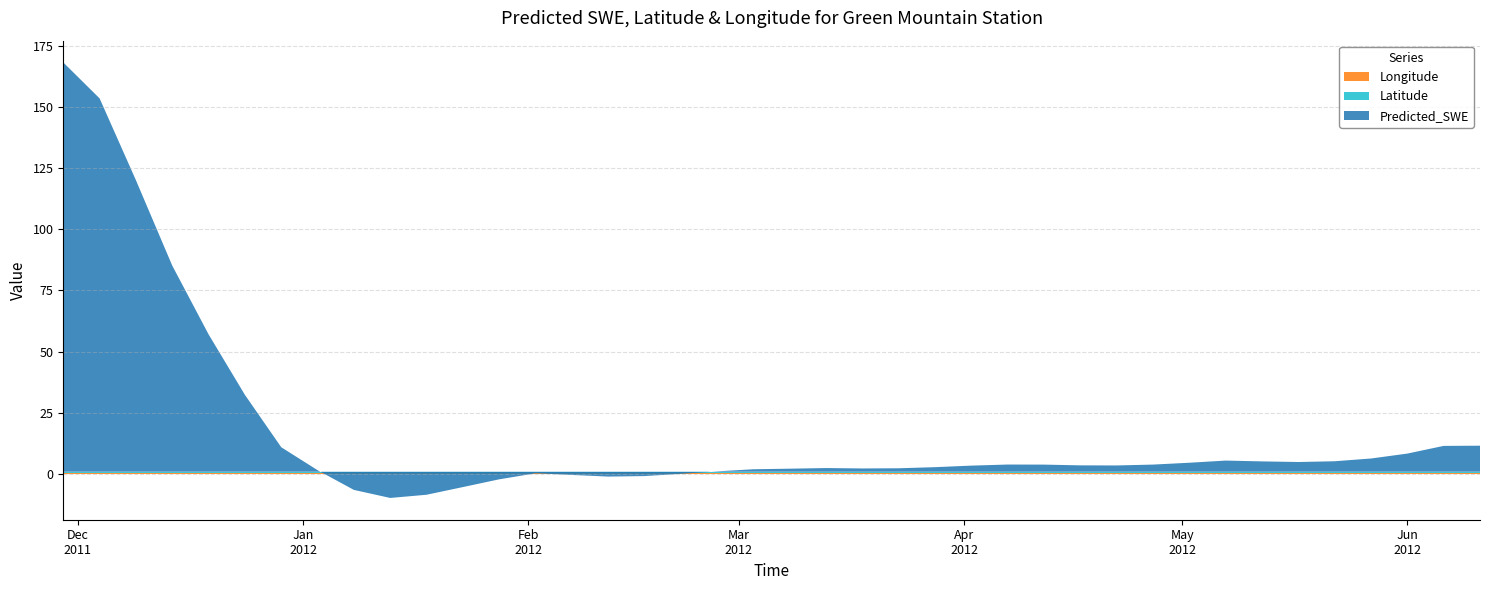

Reading left to right, transcribe all the data shown in this chart.

Predicted_SWE: 167.5	152.7	119.3	84.3	56.2	31.5	10.0	0.6	-7.4	-10.7	-9.4	-6.3	-3.1	-0.6	-1.3	-2.0	-1.8	-0.9	0.2	1.0	1.3	1.5	1.3	1.4	1.9	2.5	3.0	2.9	2.6	2.6	2.9	3.7	4.6	4.2	4.0	4.3	5.4	7.4	10.6	10.7
Latitude: 0.4	0.4	0.4	0.4	0.4	0.4	0.4	0.4	0.4	0.4	0.4	0.4	0.4	0.4	0.4	0.4	0.4	0.4	0.4	0.4	0.4	0.4	0.4	0.4	0.4	0.4	0.4	0.4	0.4	0.4	0.4	0.4	0.4	0.4	0.4	0.4	0.4	0.4	0.4	0.4
Longitude: 0.4	0.4	0.4	0.4	0.4	0.4	0.4	0.4	0.4	0.4	0.4	0.4	0.4	0.4	0.4	0.4	0.4	0.4	0.4	0.4	0.4	0.4	0.4	0.4	0.4	0.4	0.4	0.4	0.4	0.4	0.4	0.4	0.4	0.4	0.4	0.4	0.4	0.4	0.4	0.4